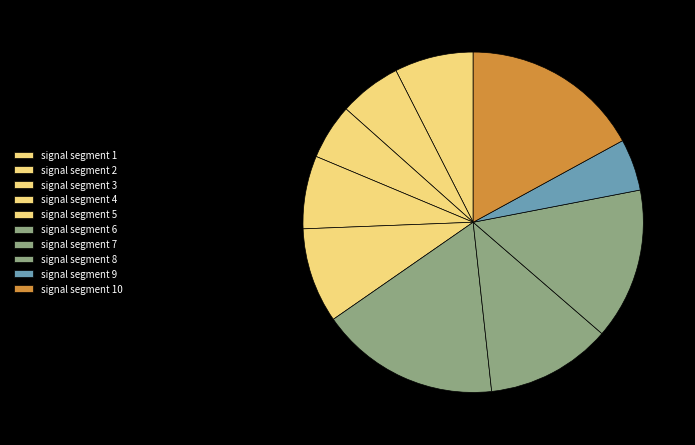

Does signal segment 10 account for over 50% of the chart?

No